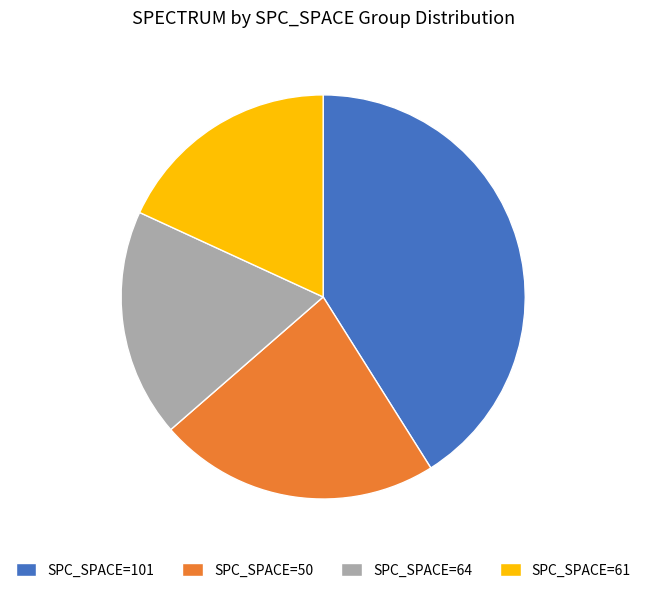

Which category has the biggest portion of the pie?

SPC_SPACE=101